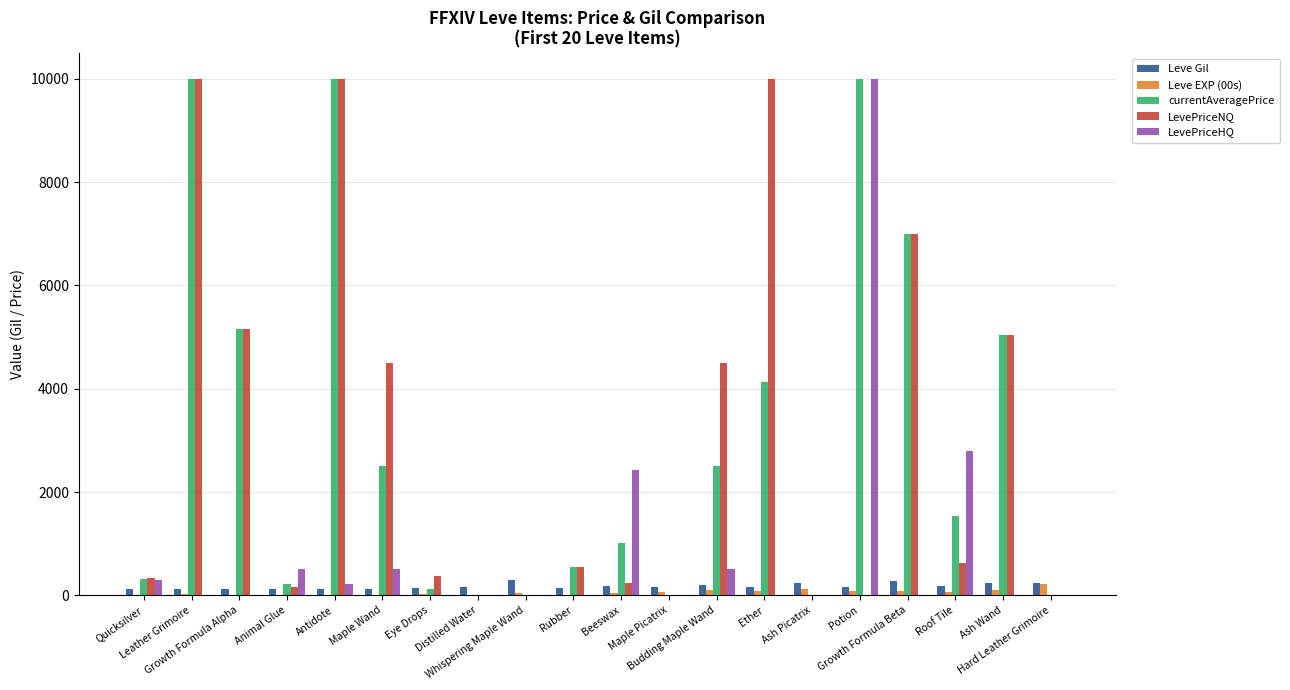

How many series are shown in this chart?

5